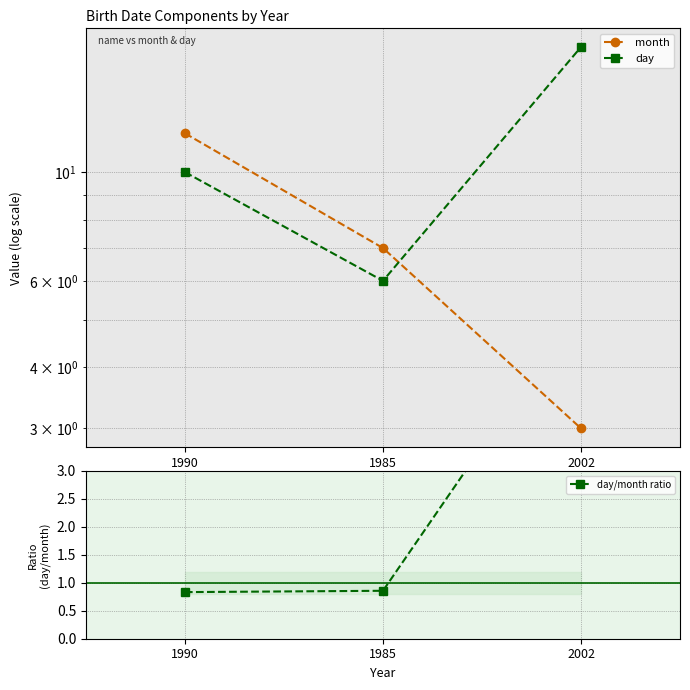

Rank the series by their maximum value, from highest to lowest.

day, month, day/month ratio